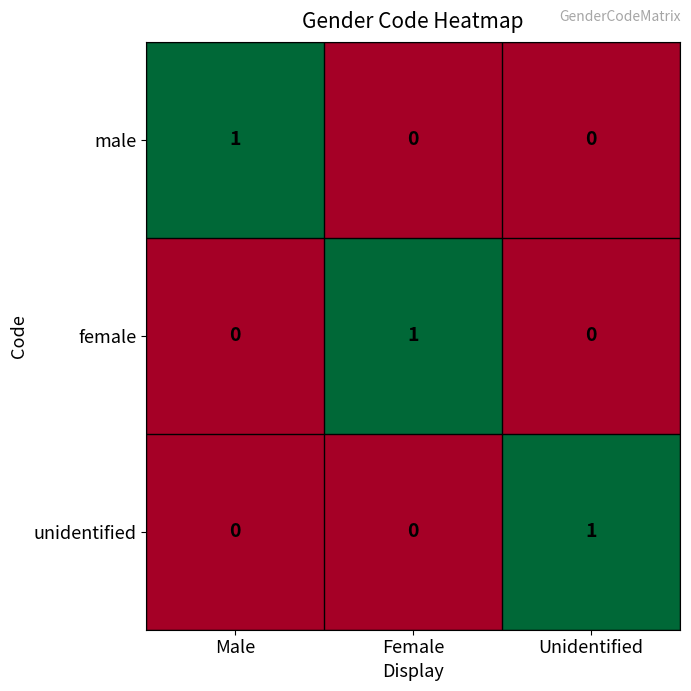

Count the unidentified values in the range 0 to 1.

3